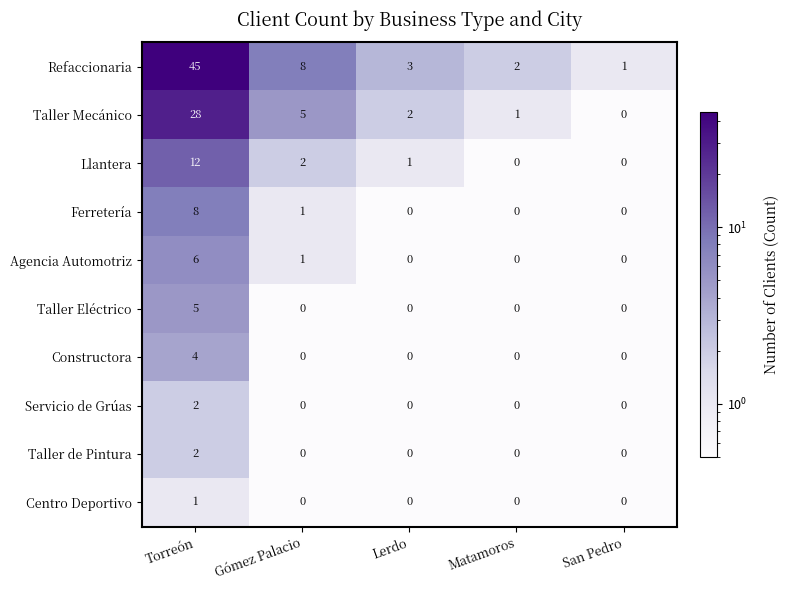

What is the difference between the maximum and second lowest values in the Constructora series?

4